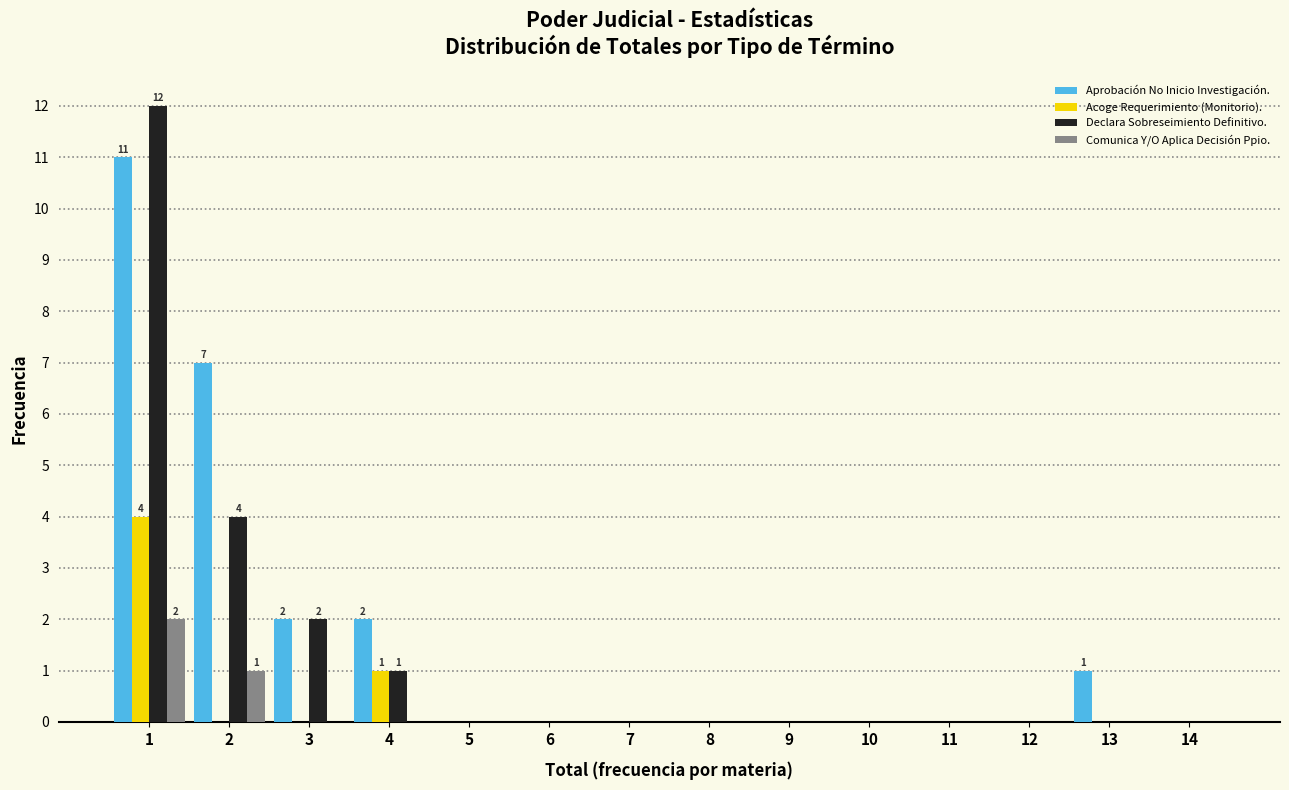

In the Aprobación No Inicio Investigación. series, which range on the x-axis has the tallest bar?

0.5 to 1.5